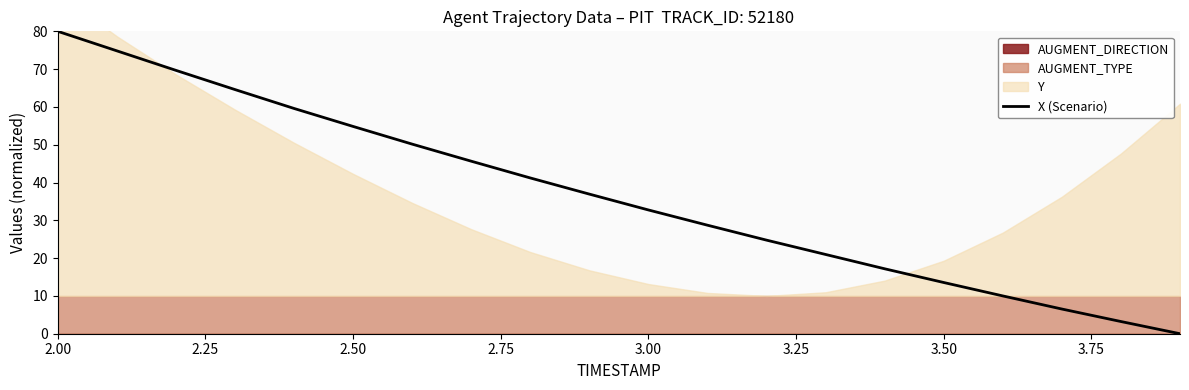

True or false: X (Scenario) has a value of 17.9 at 2.50.

False